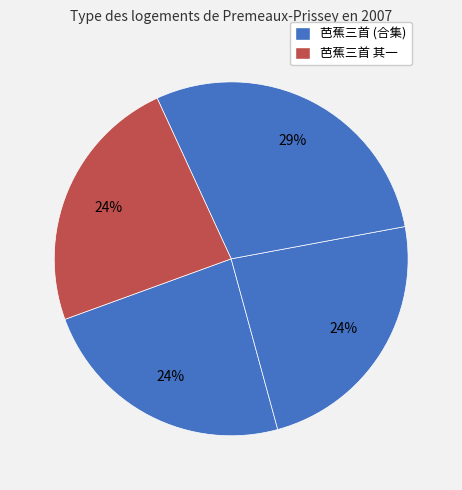

Count the number of slices in the pie.

4